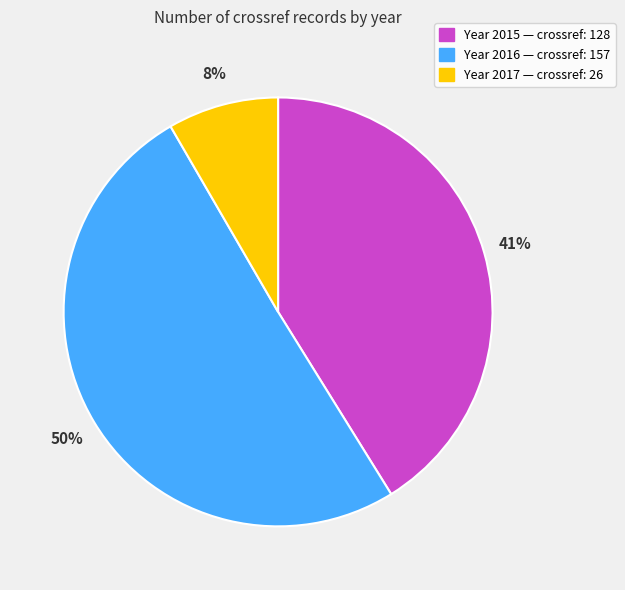

To the nearest percent, what is the average slice percentage?

33%